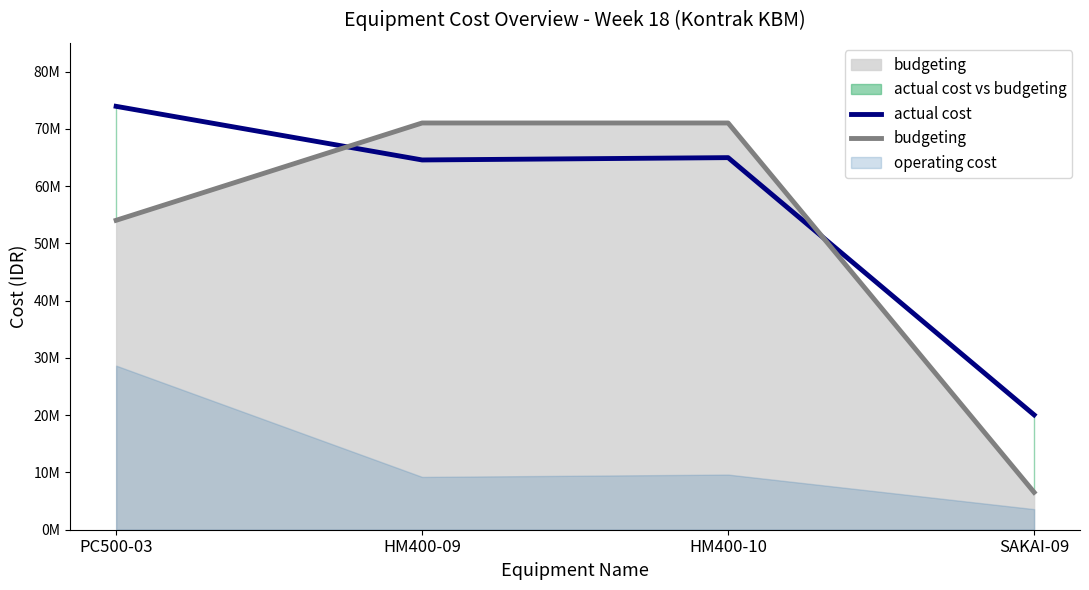

Between PC500-03 and HM400-10, which series saw the biggest shift?

budgeting